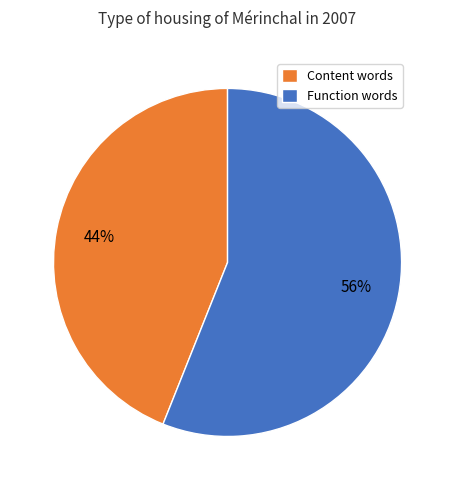

Does Content words account for over 50% of the chart?

No